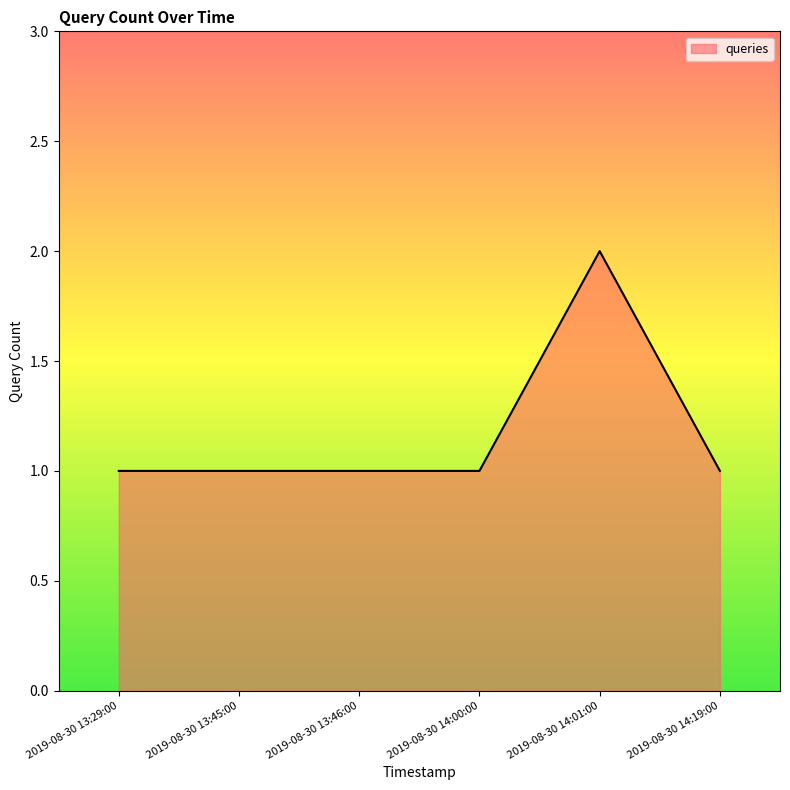

What position from the left is 2019-08-30 13:46:00?

3